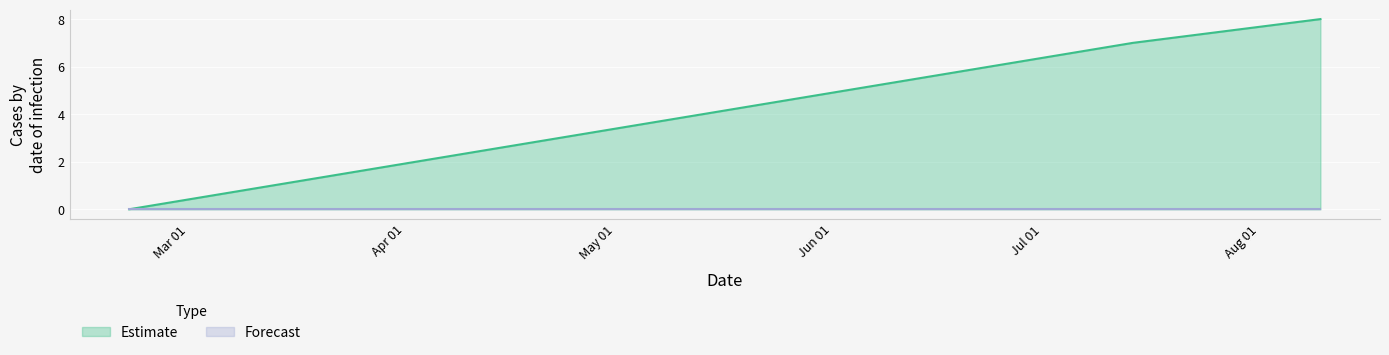

What is the ratio of the value at 1499984417 to the value at 1502299149?

0.9